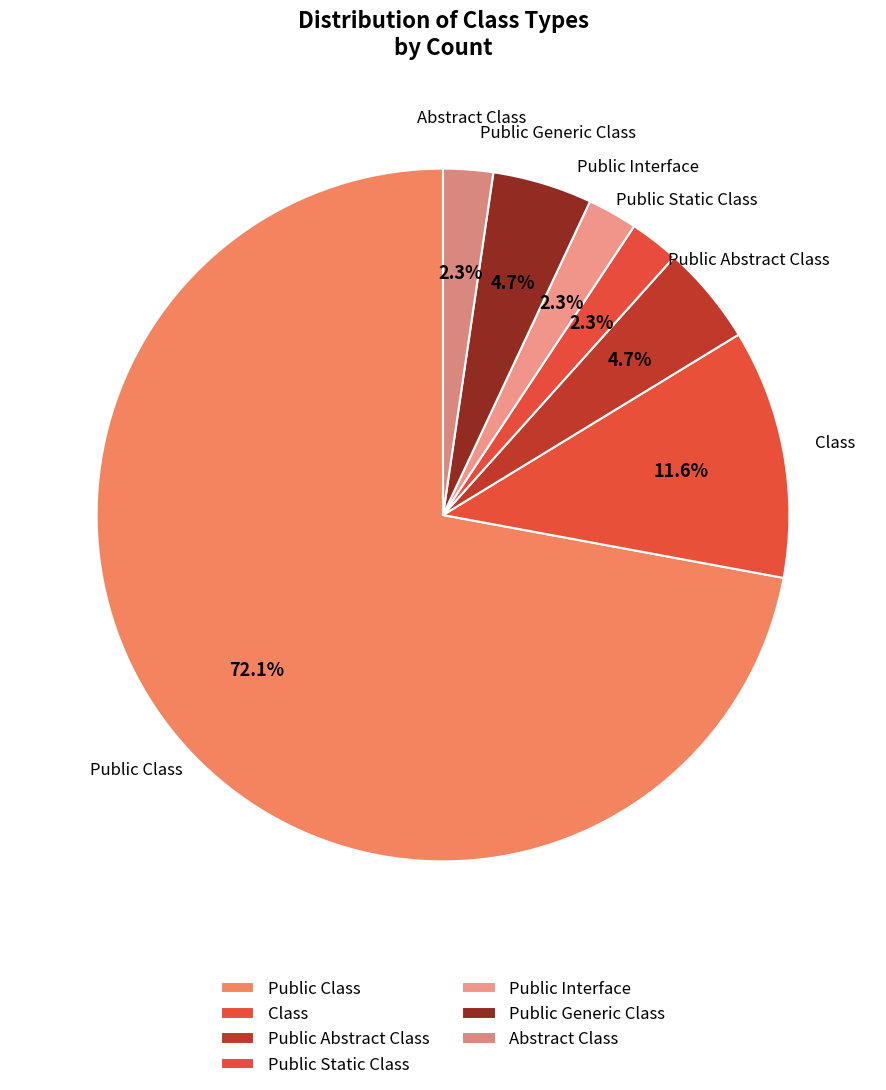

How many slices are in this pie chart?

7